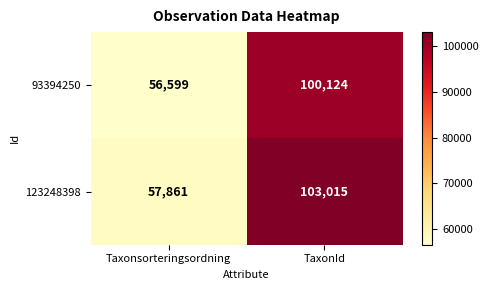

How many distinct data groups are displayed?

2